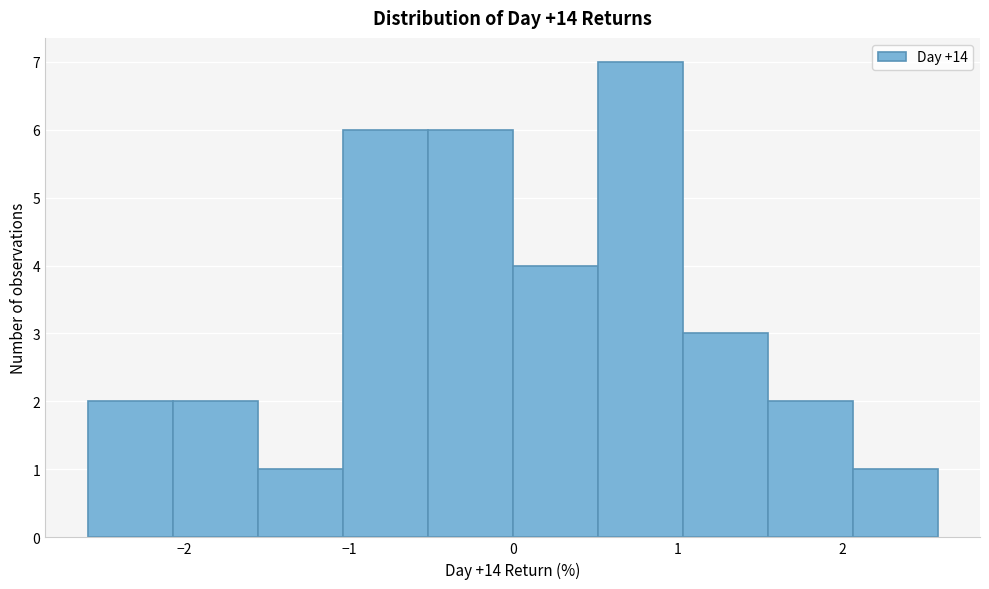

How tall is the bar that spans 2.1 to 2.6 on the x-axis? Neither the bar edges nor the heights are printed on the chart, so give them approximately, as read against the axes.

1